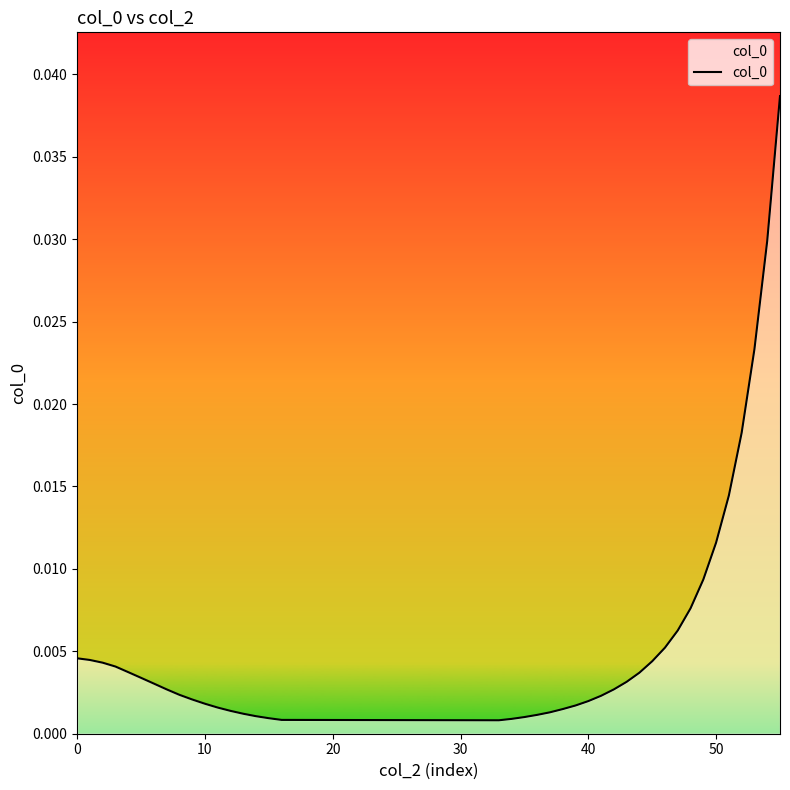

What is the sum of all values?

0.2